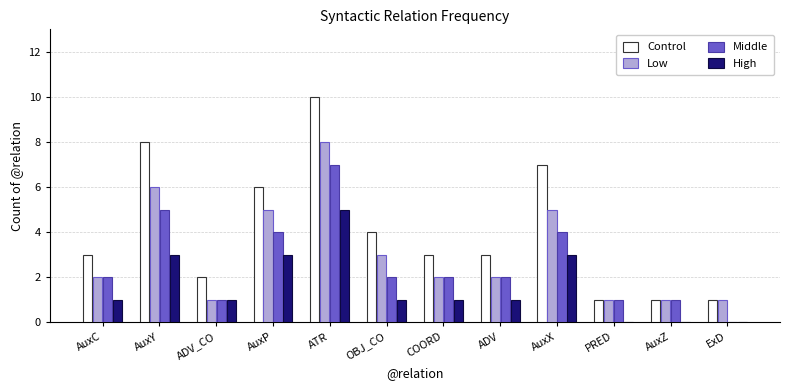

What is the sum of all High values?

19